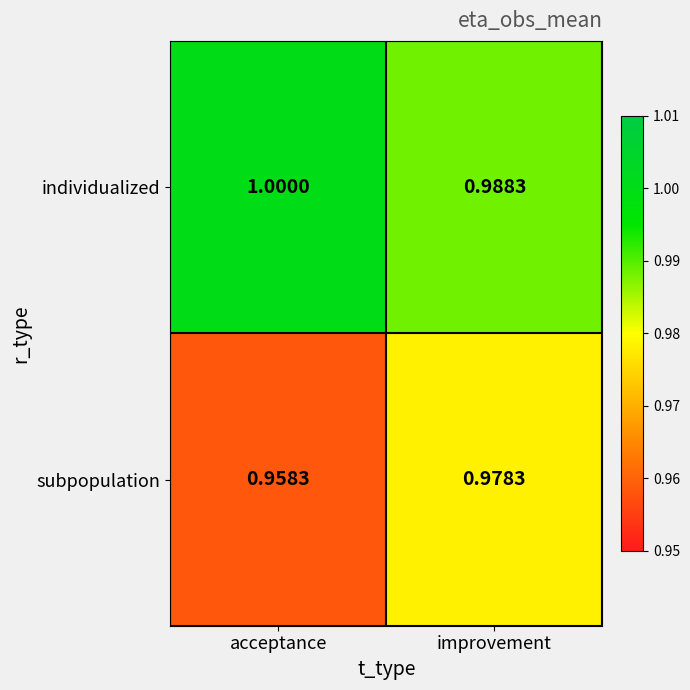

Is the value of individualized at improvement greater than the value of subpopulation at acceptance?

Yes